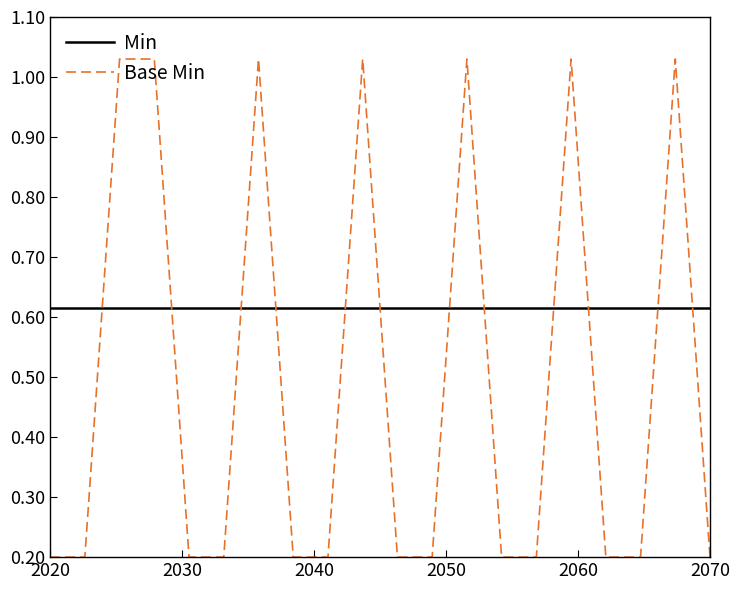

Which series has the largest total across all categories?

Min